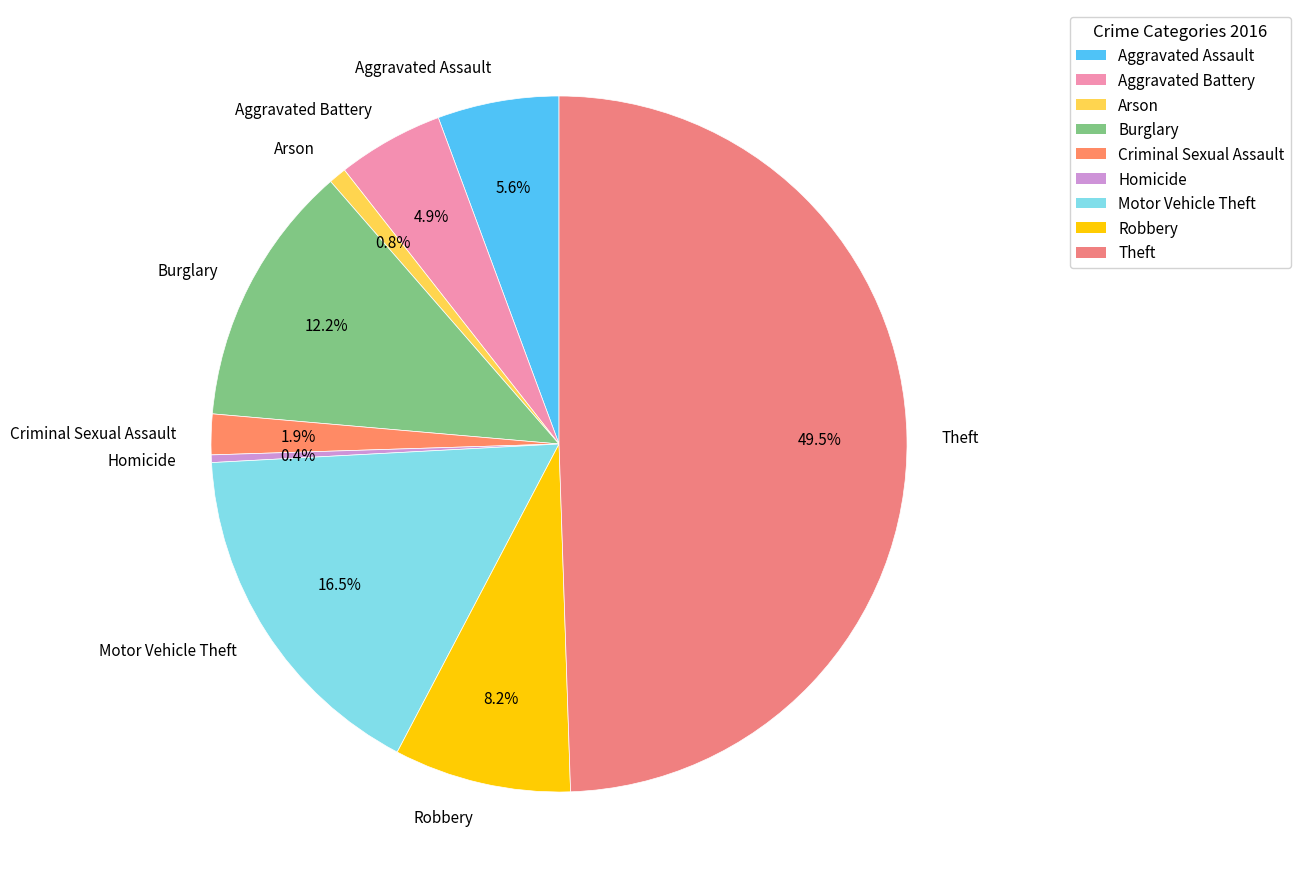

What percentage is NOT represented by Criminal Sexual Assault?

98.1%